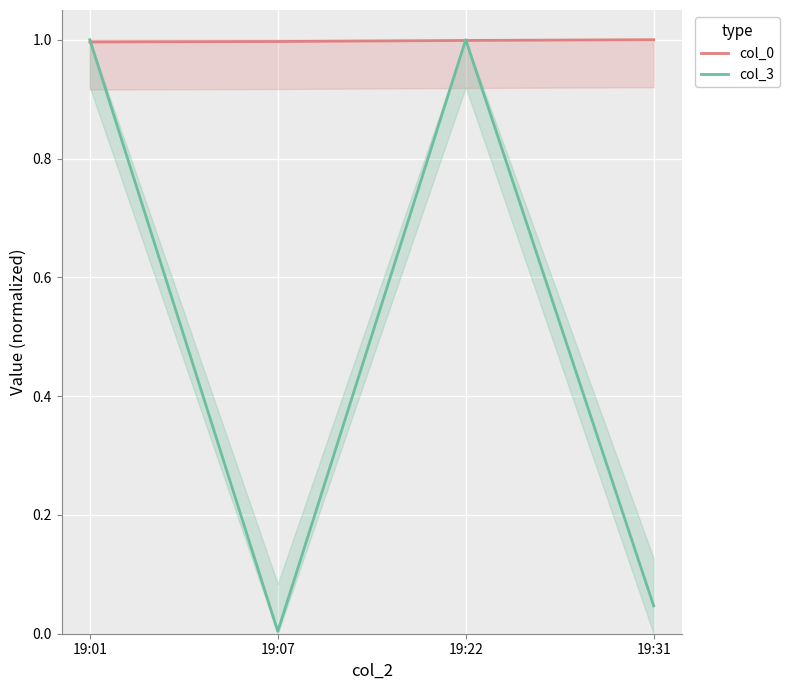

Between 19:01 and 19:22, which series saw the biggest shift?

col_0